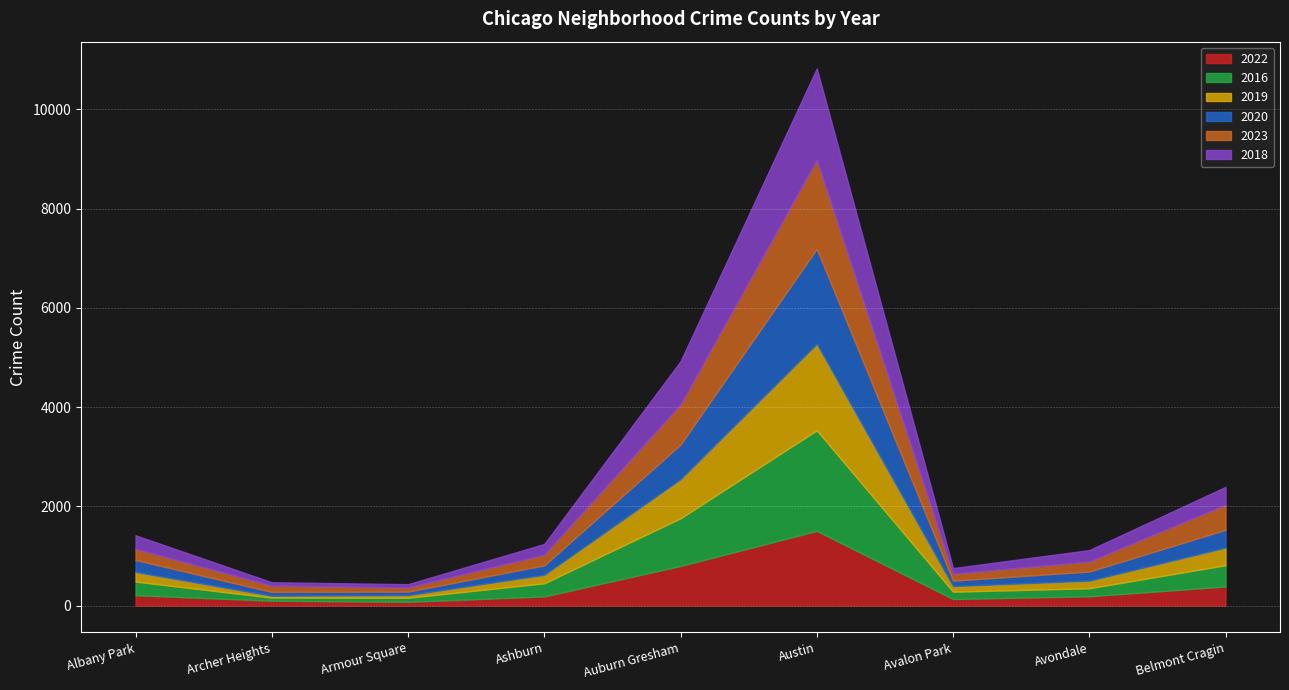

Rank the series by their maximum value, from highest to lowest.

2016, 2020, 2018, 2023, 2019, 2022